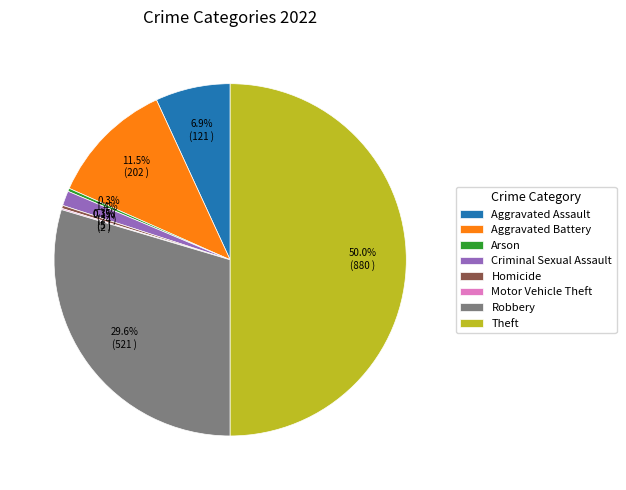

Does Criminal Sexual Assault represent more than half of the total?

No